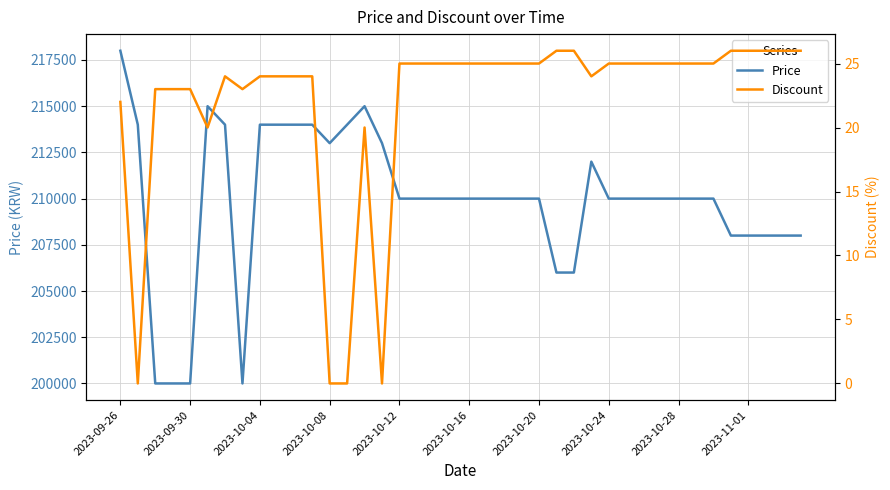

The value of Price at 2023-10-12 is 210000. True or false?

True